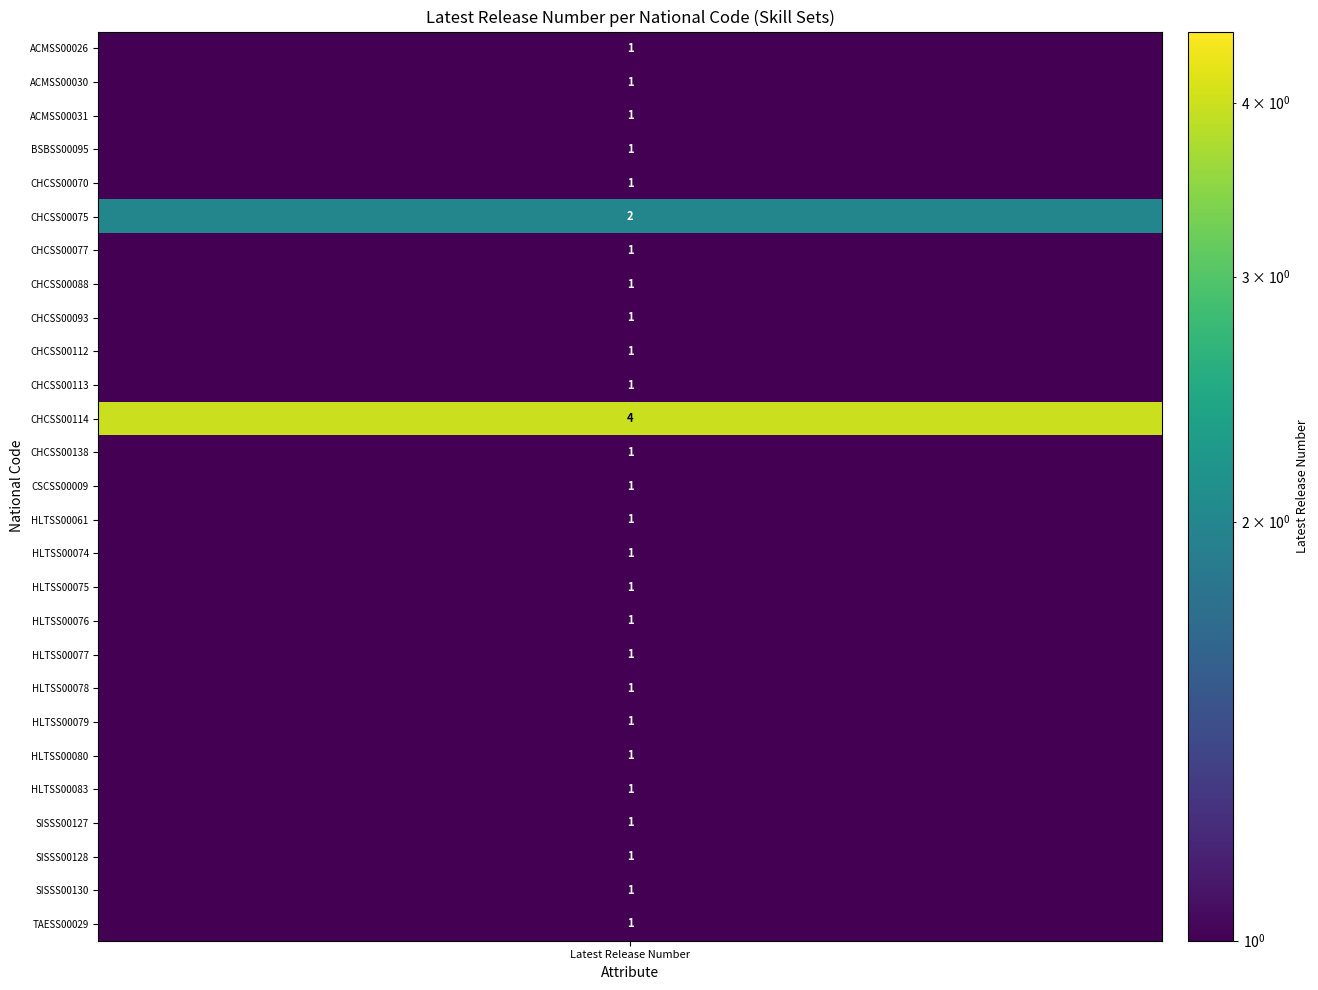

What is the sum of all values?

31